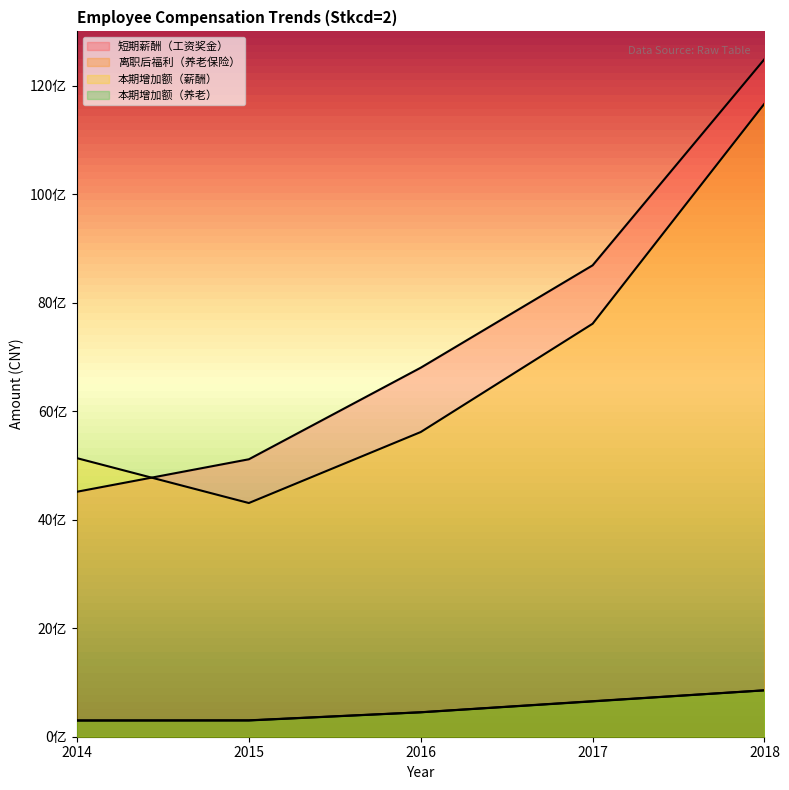

What is the maximum value for 本期增加额（薪酬）?

11669413444.3